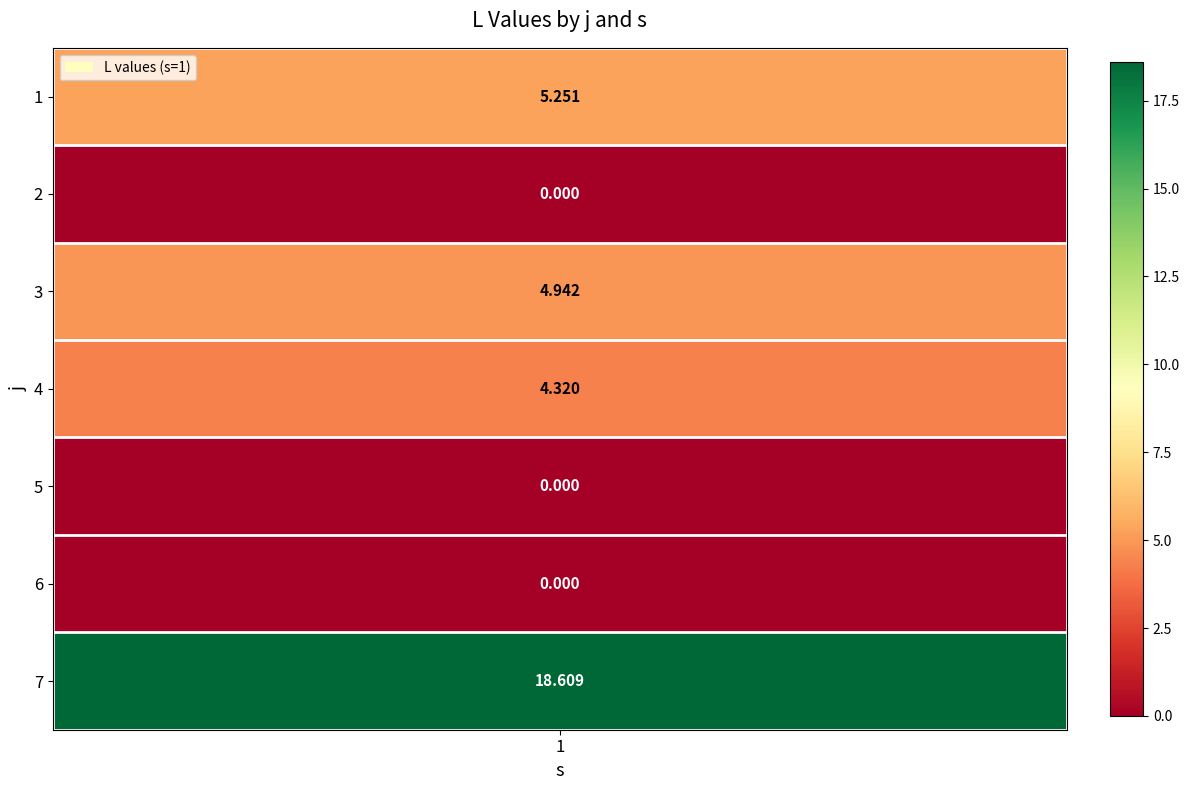

Rank the categories by value from highest to lowest.

7, 1, 3, 4, 2, 5, 6